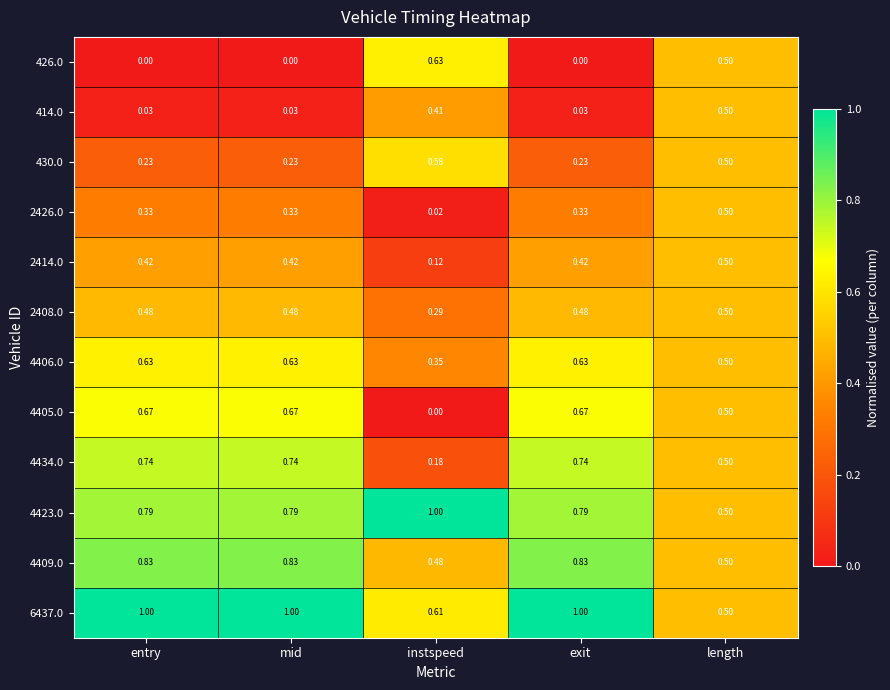

Is the value of 2426.0 at instspeed greater than the value of 430.0 at mid?

No